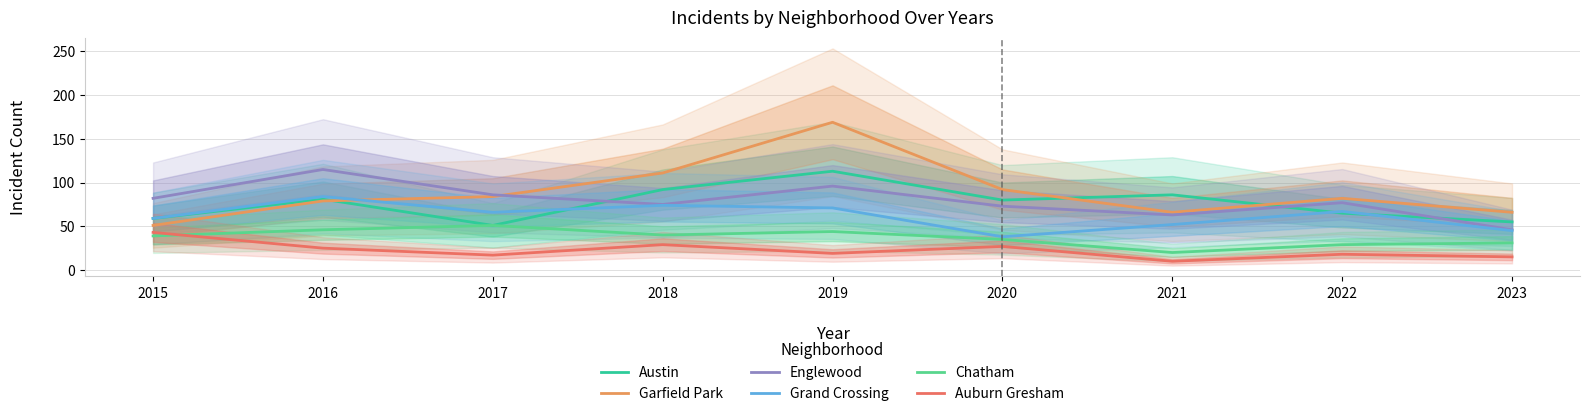

At which category does the chart reach its minimum across all series?

2021